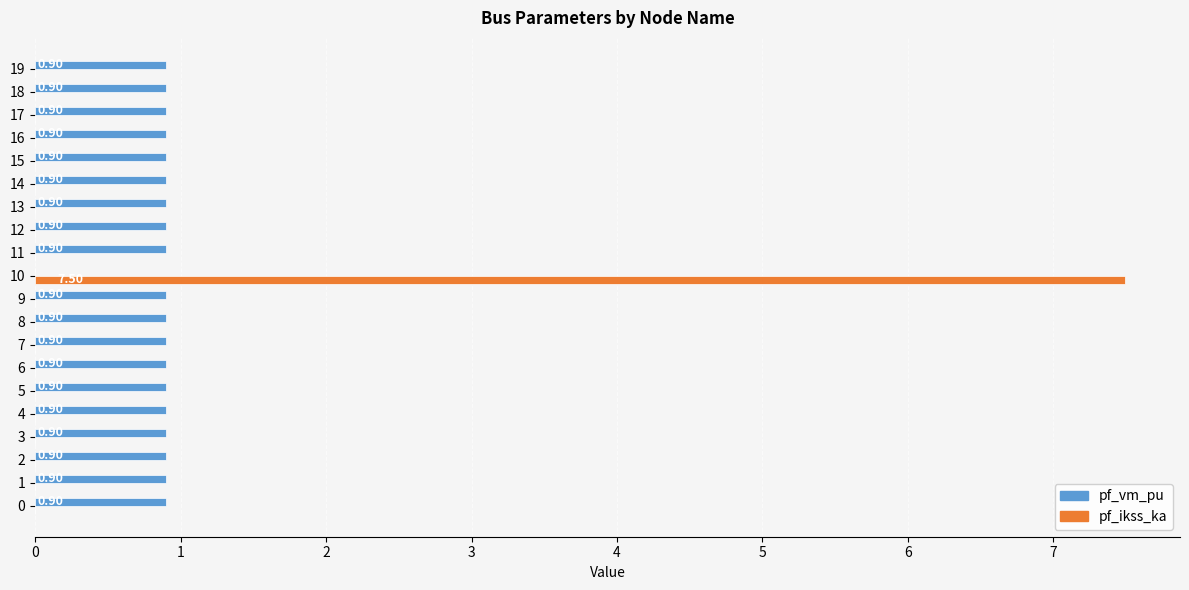

Which series changed the most between 1 and 10?

pf_ikss_ka